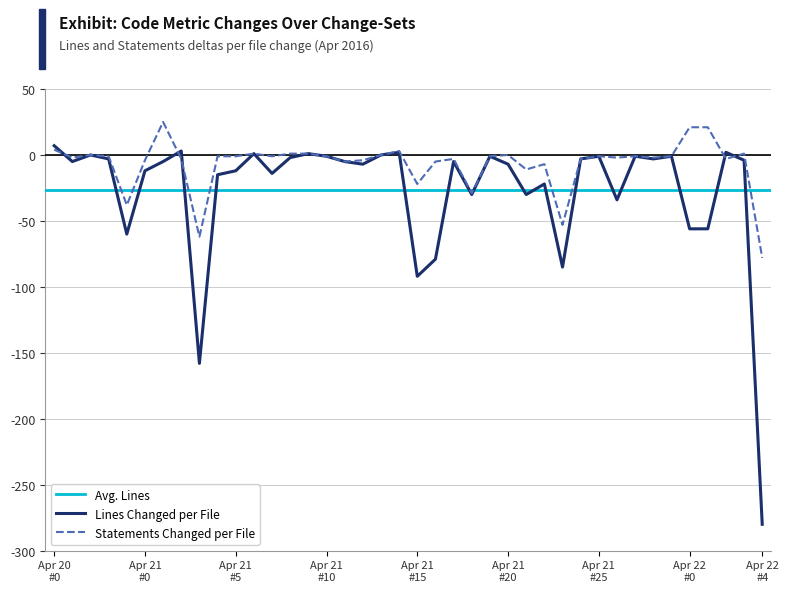

At which category does Statements reach its first local peak?

2016-04-20_2